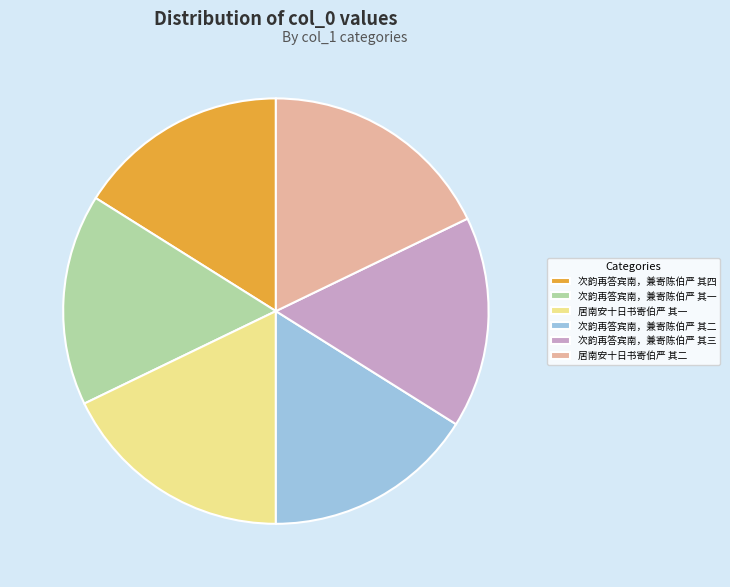

Do 居南安十日书寄伯严 其一 and 次韵再答宾南，兼寄陈伯严 其二 together represent more than half of the pie?

No